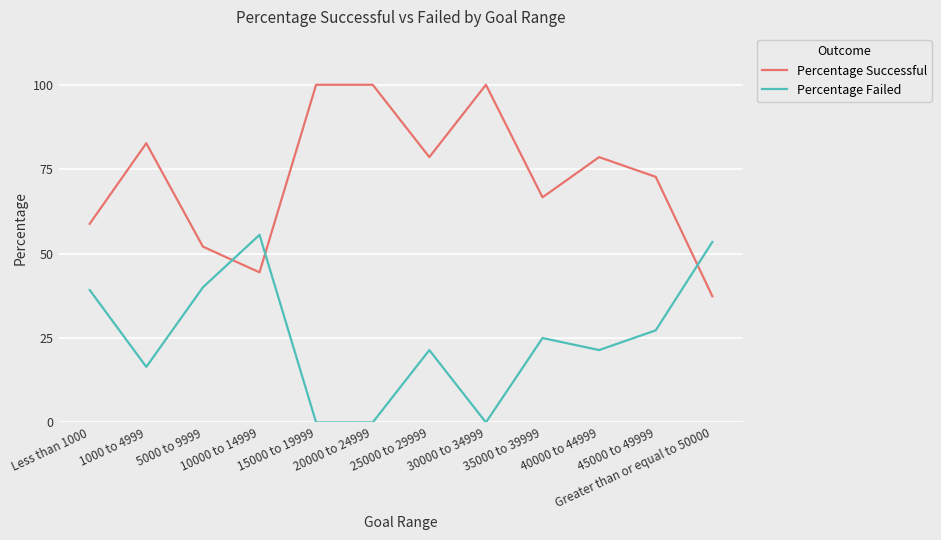

What is the maximum value shown in the chart?

100.0